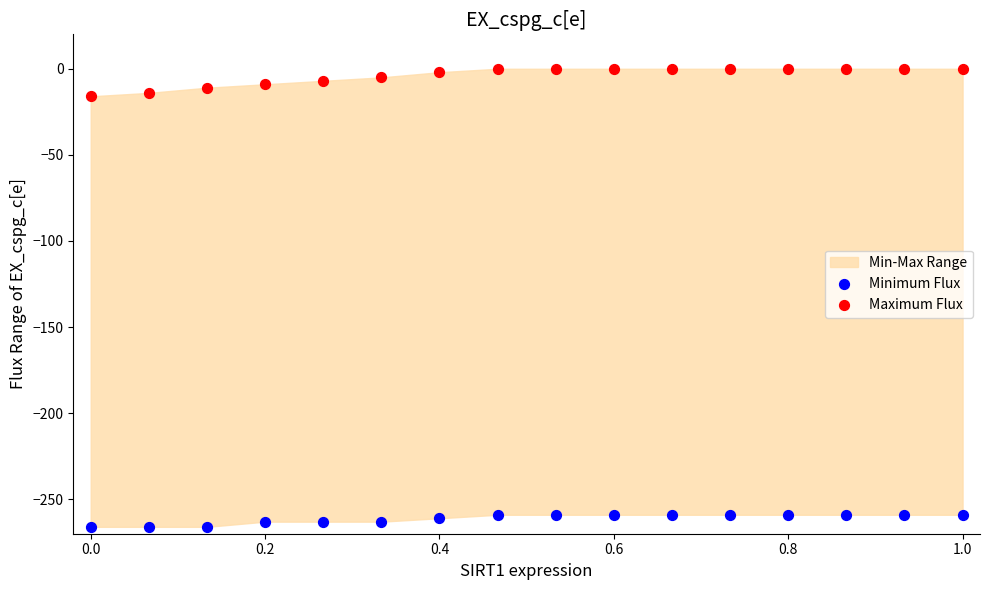

Which series contains the lowest Y value?

Minimum Flux